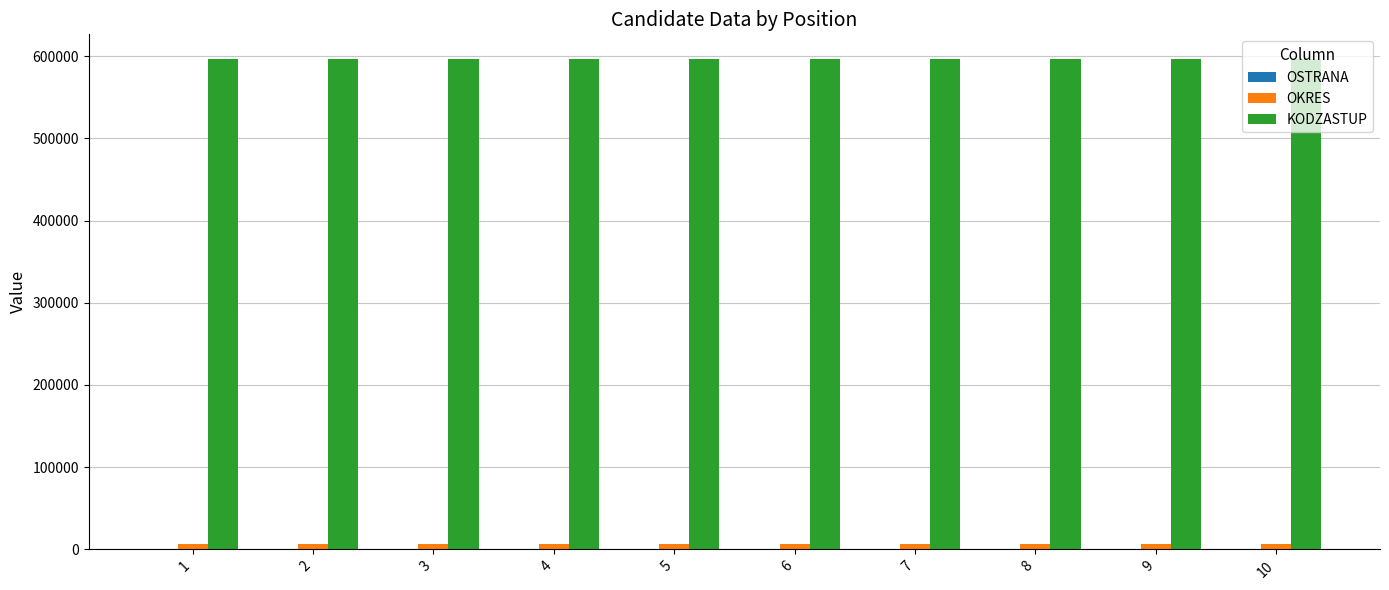

Which series has the largest total across all categories?

KODZASTUP